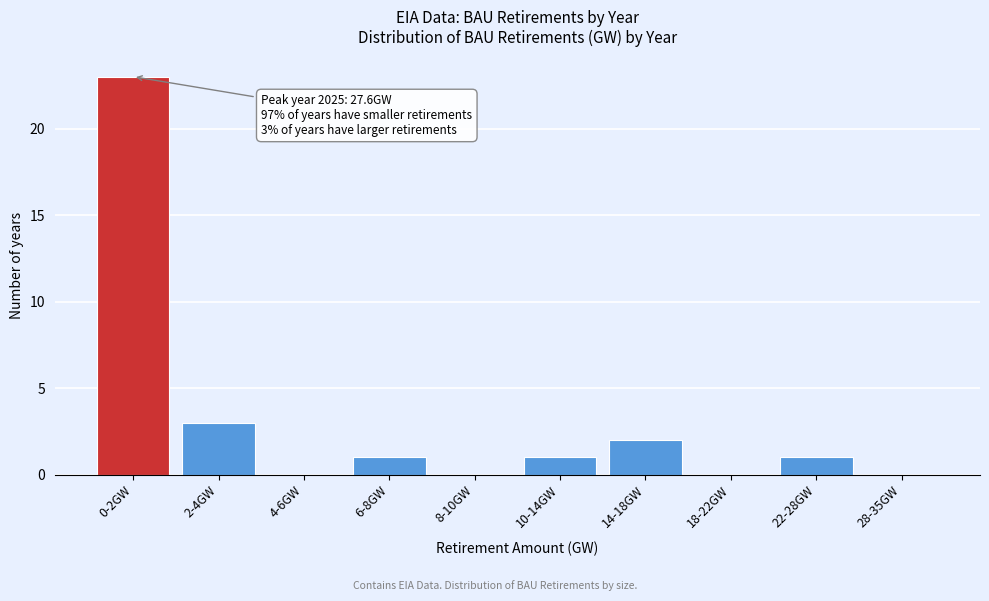

Reading right to left, what are all the values shown in this chart?

28-35GW=0	22-28GW=1	18-22GW=0	14-18GW=2	10-14GW=1	8-10GW=0	6-8GW=1	4-6GW=0	2-4GW=3	0-2GW=23